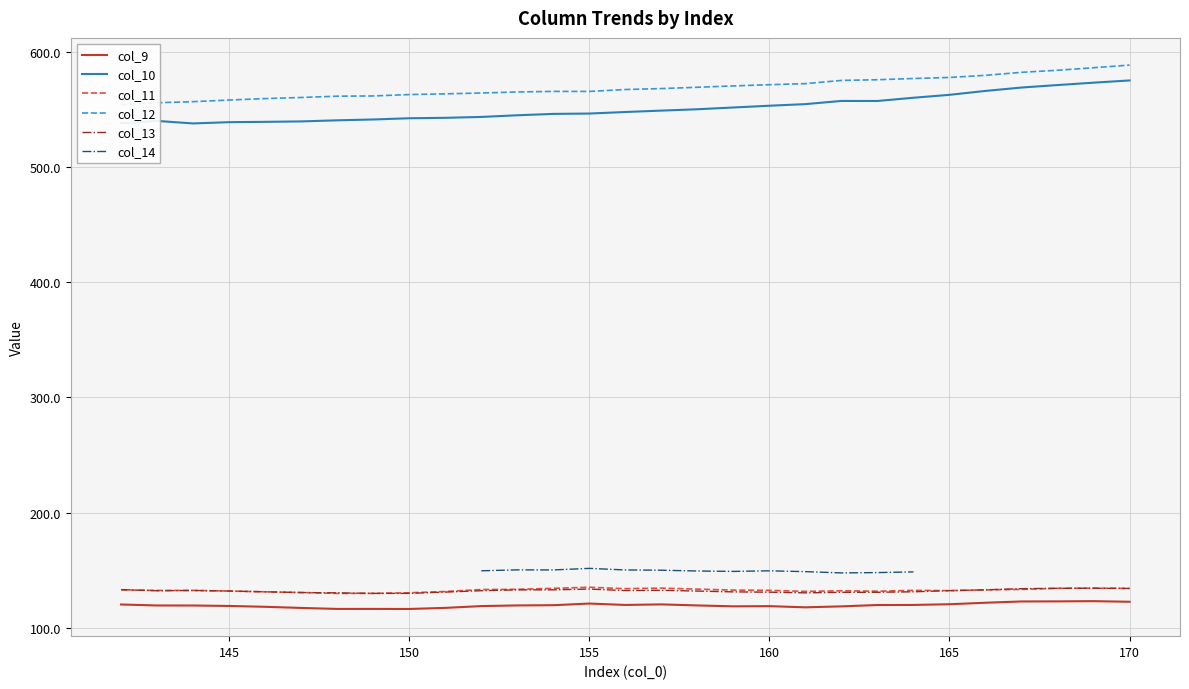

List the labels in order of col_10 value, largest first.

170, 169, 168, 167, 166, 165, 164, 162, 163, 161, 160, 159, 158, 157, 156, 155, 154, 153, 152, 151, 150, 149, 148, 143, 147, 146, 145, 142, 144